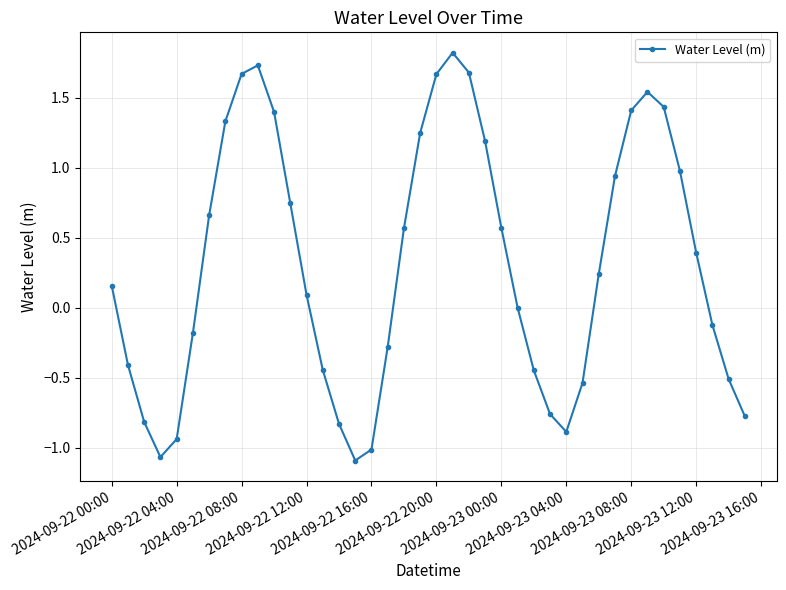

What is the average value?

0.3